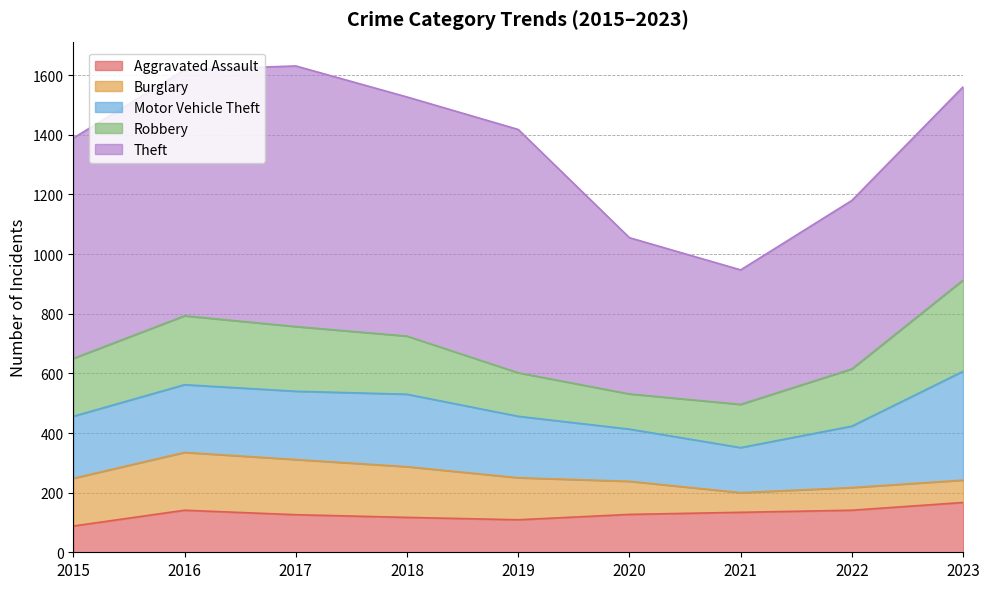

The value of Burglary at 2015 is 160. True or false?

True